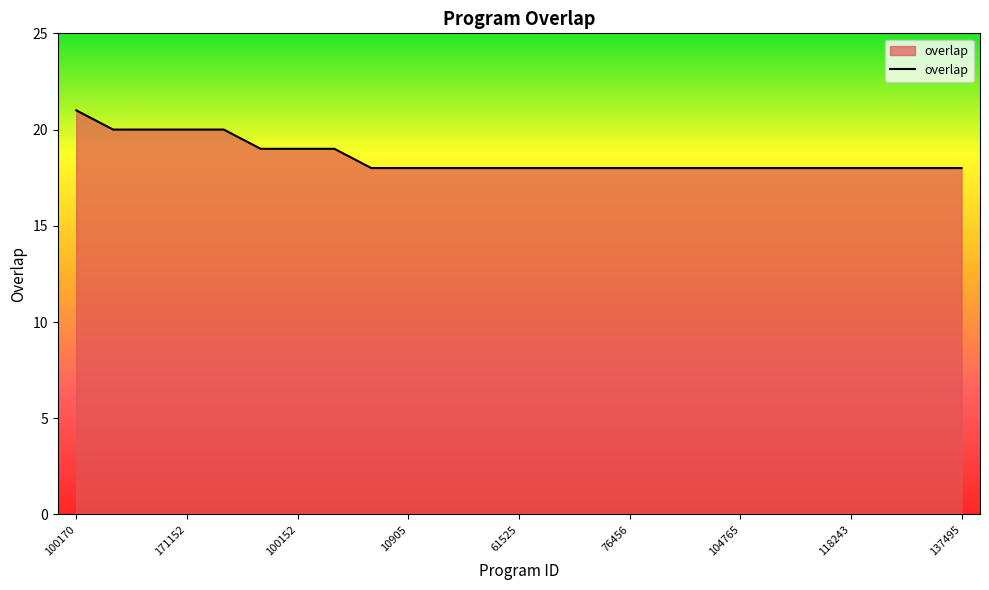

What is the average value?

19